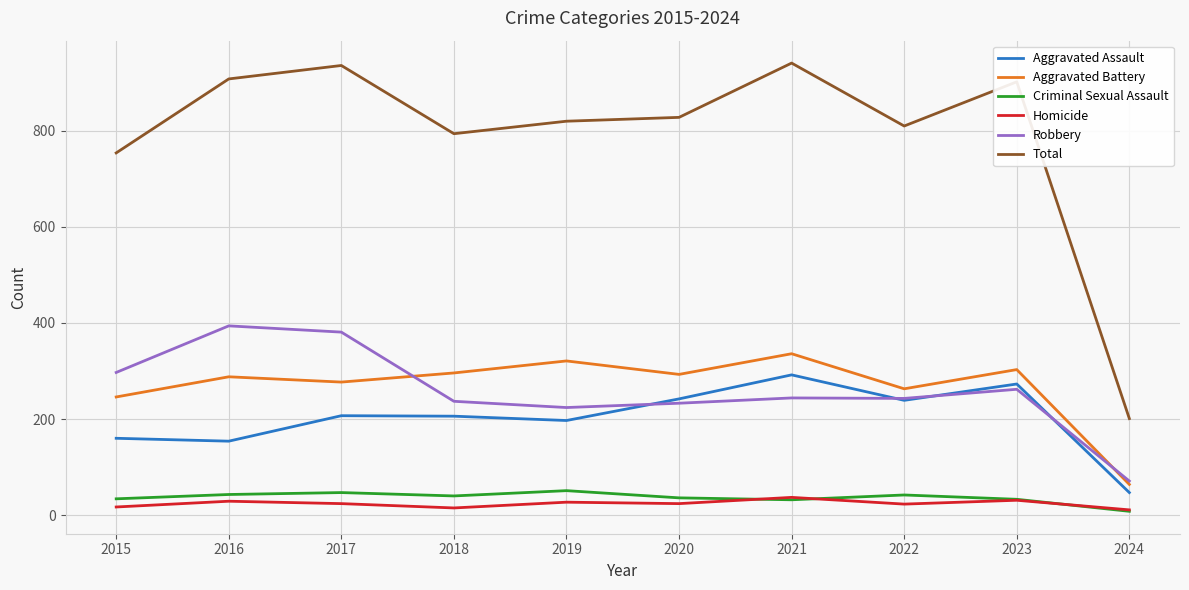

At which label does Criminal Sexual Assault first exceed 40?

2016